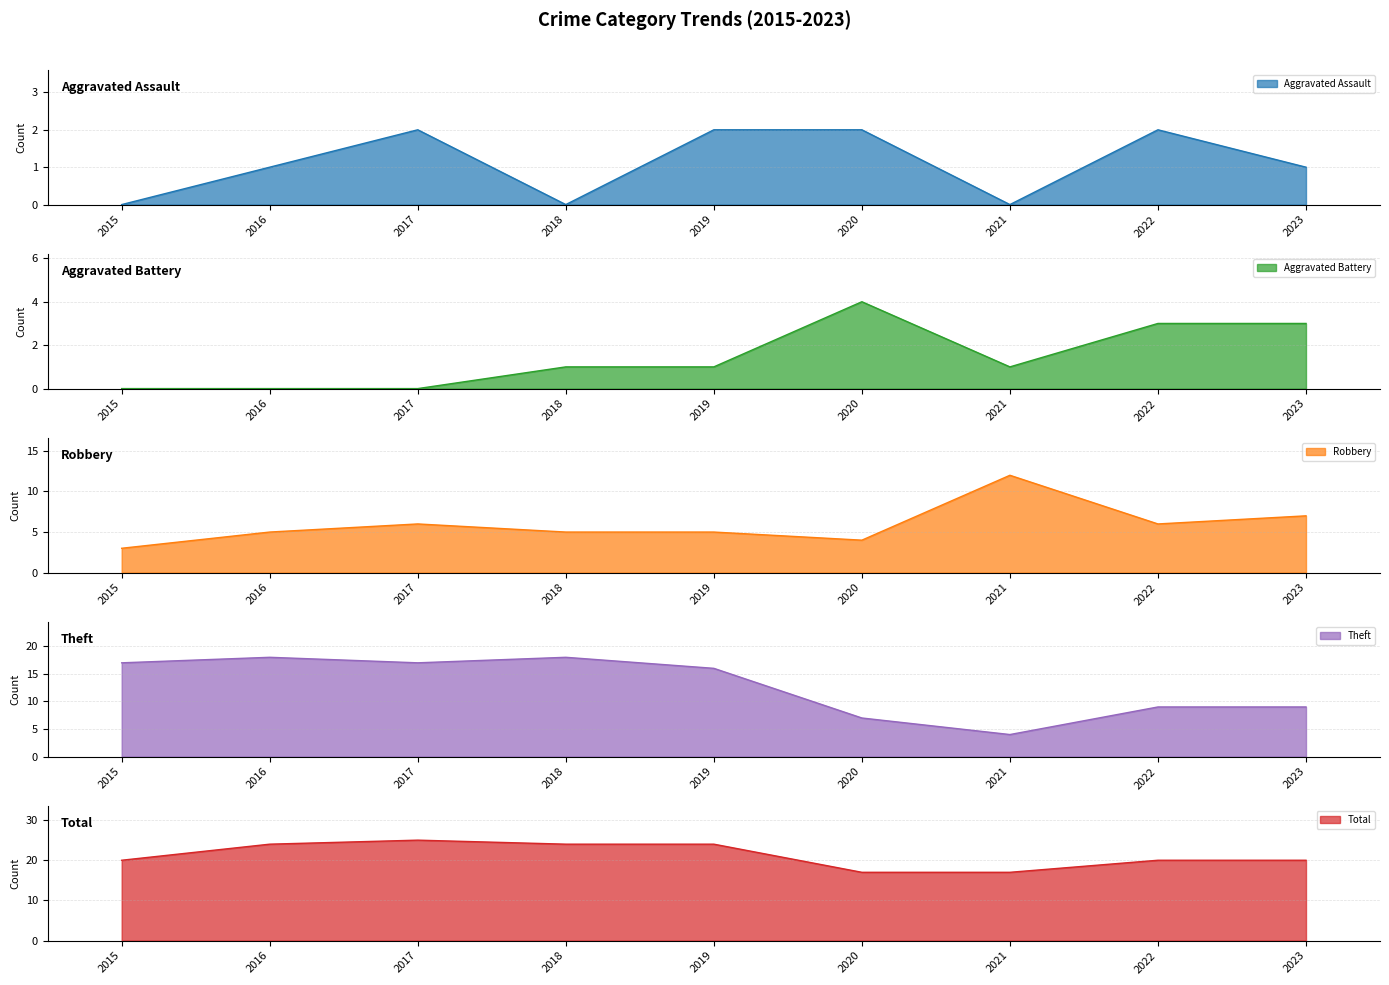

True or false: Aggravated Assault and Total intersect in this chart.

False